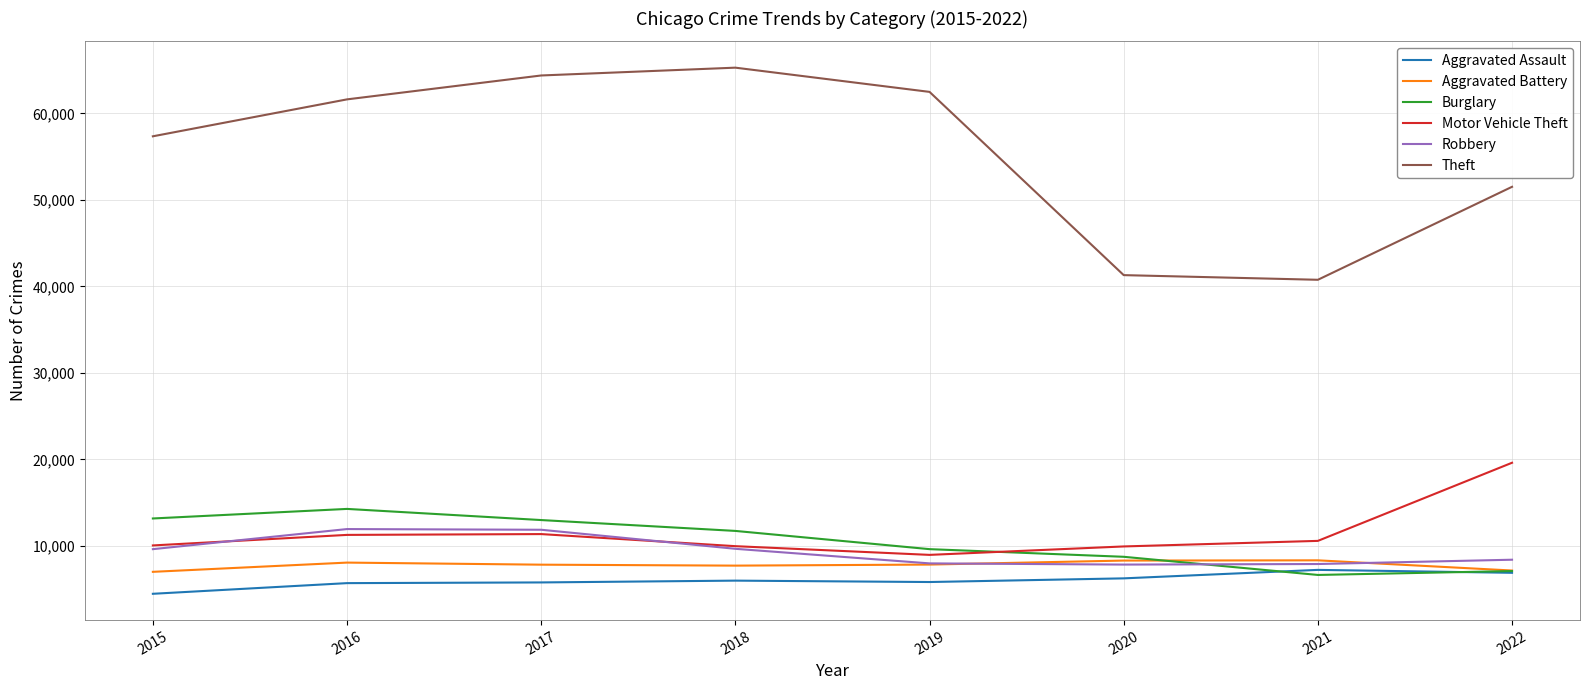

How many series are shown in this chart?

6